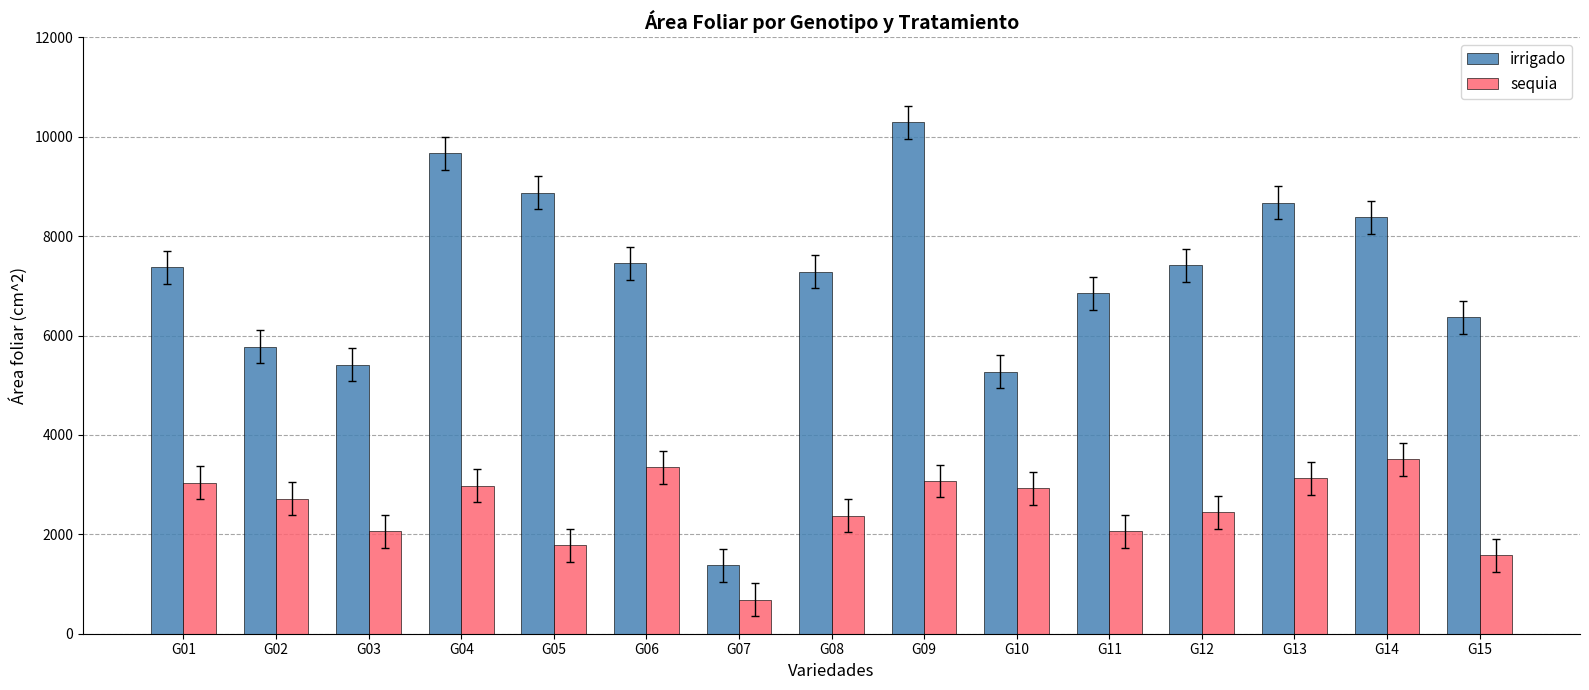

How many bars are there in each group?

2